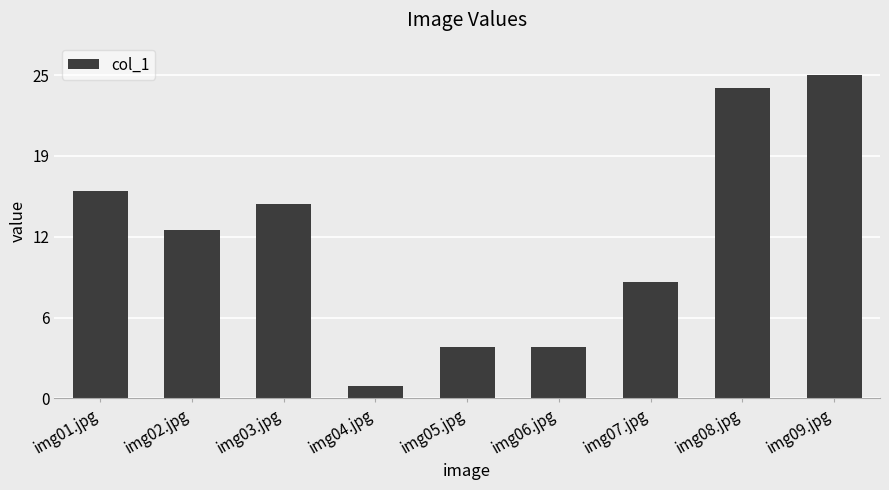

The value at img08.jpg is 12. True or false?

False